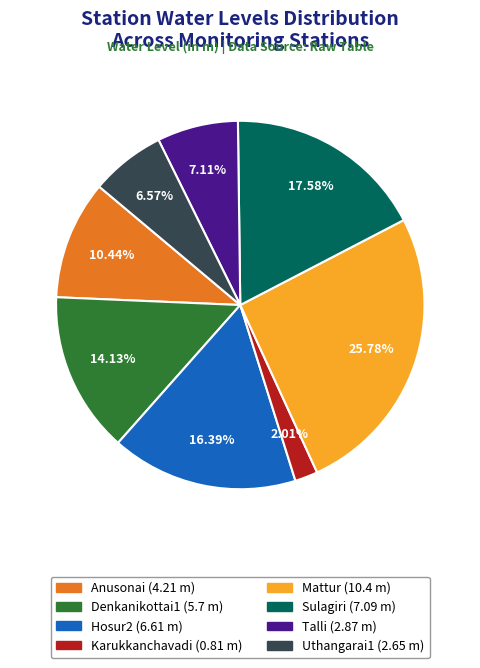

To the nearest percent, what is the combined percentage of Anusonai and Hosur2?

27%